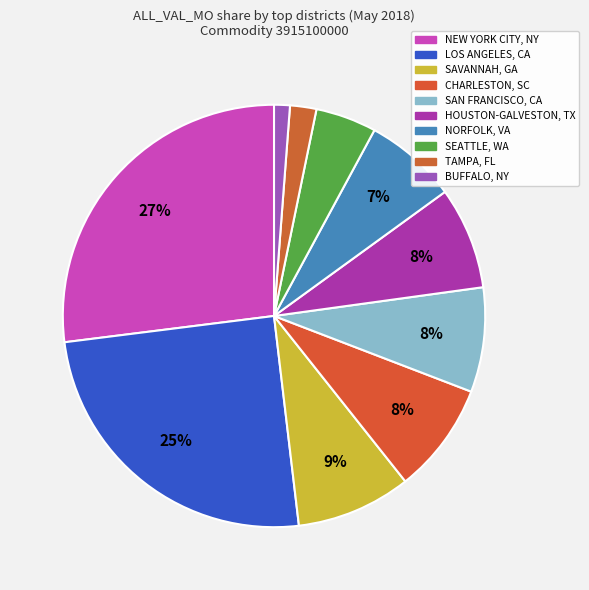

What percentage is the LOS ANGELES, CA slice, to the nearest percent?

25%